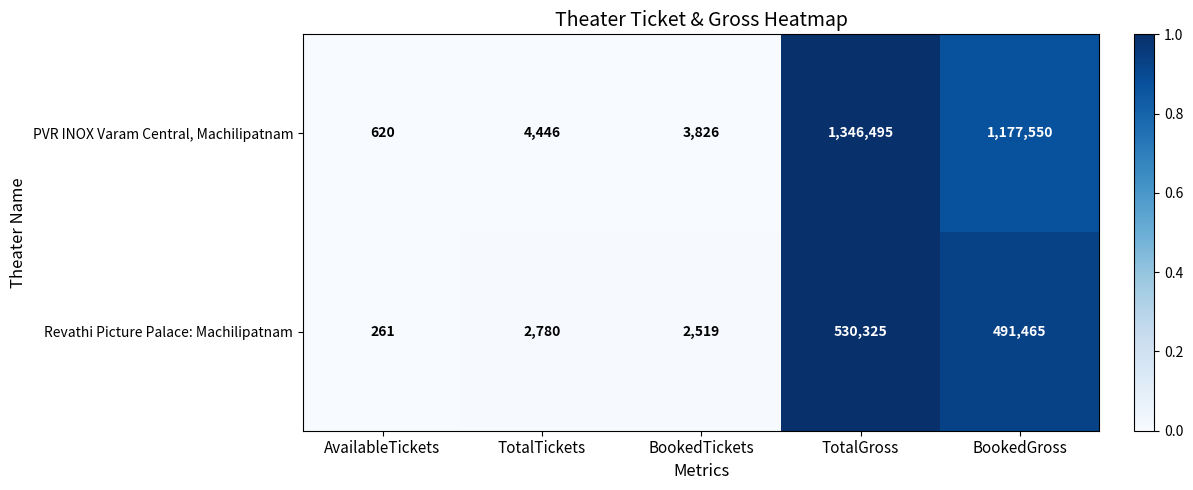

Which category has the highest value across all series?

TotalGross